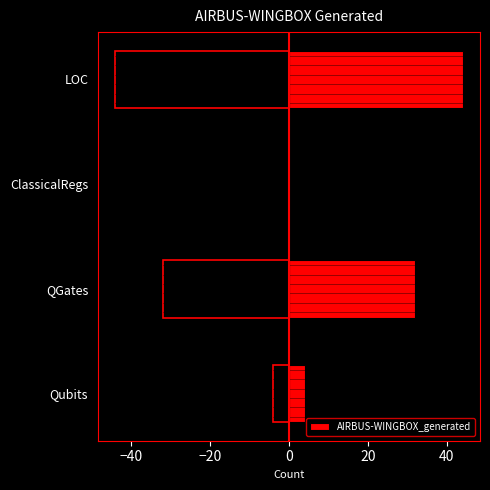

How many distinct data groups are displayed?

1